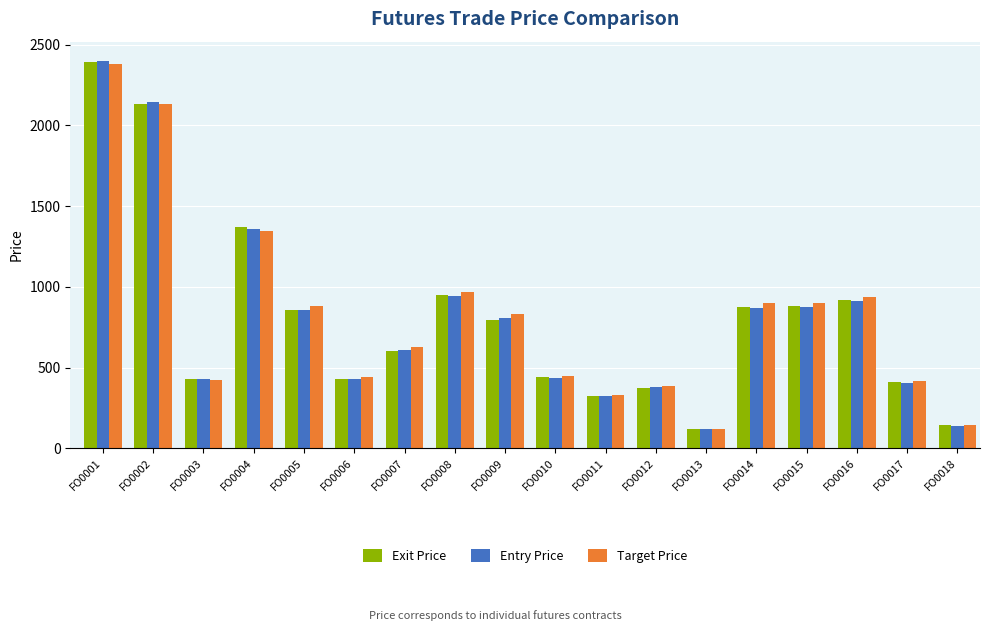

What is the value of the Entry Price bar at the 5th from the left?

855.0